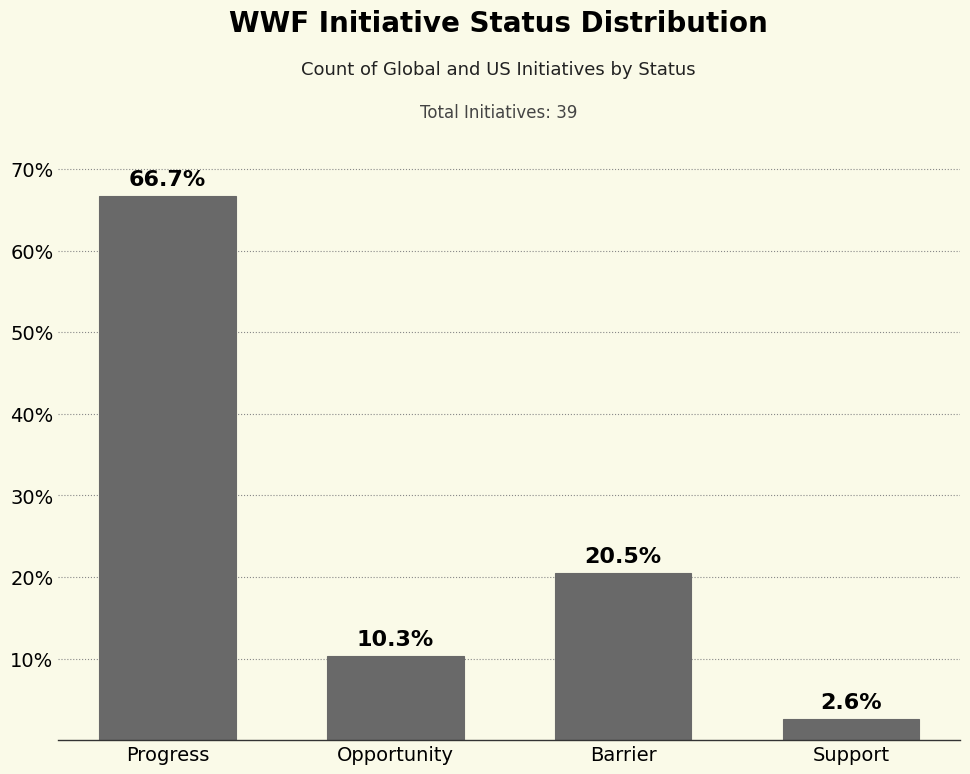

What is the sum of the values at Support and Opportunity?

12.9